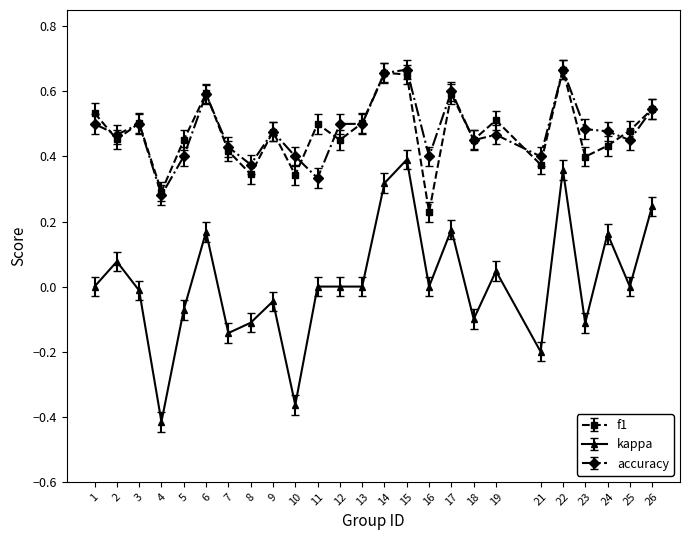

Is it true that accuracy equals 1.0 at 14?

False